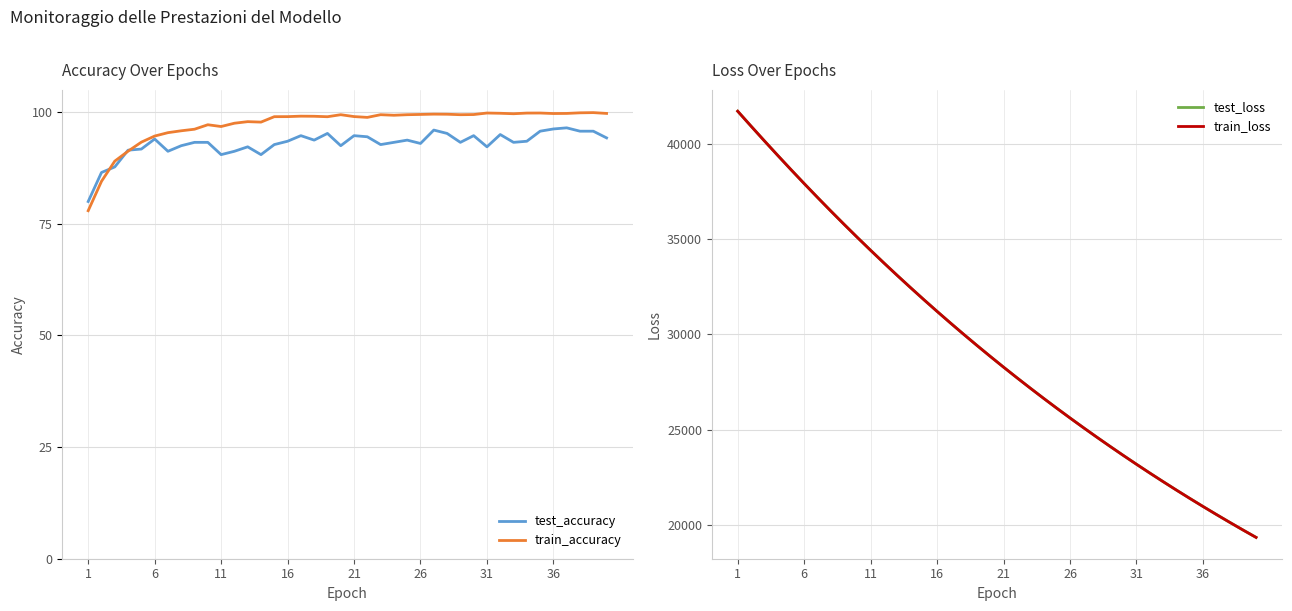

How many interior local peaks does the test_accuracy series have?

10